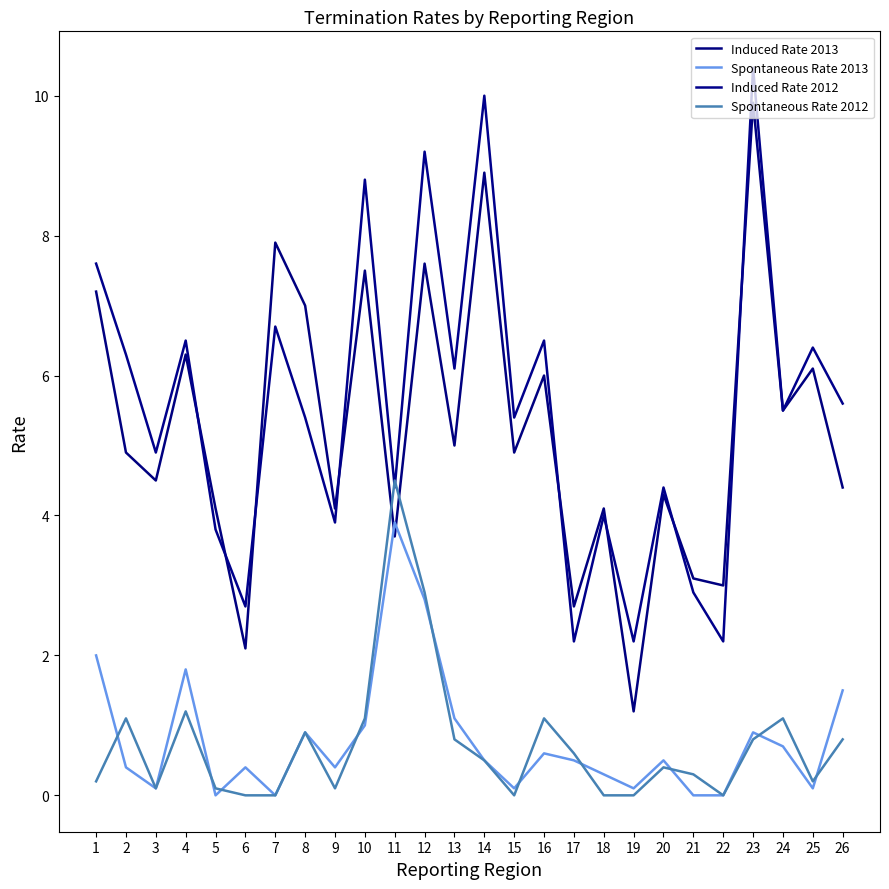

Is it true that Induced Rate 2013 equals 7.9 at 7?

True